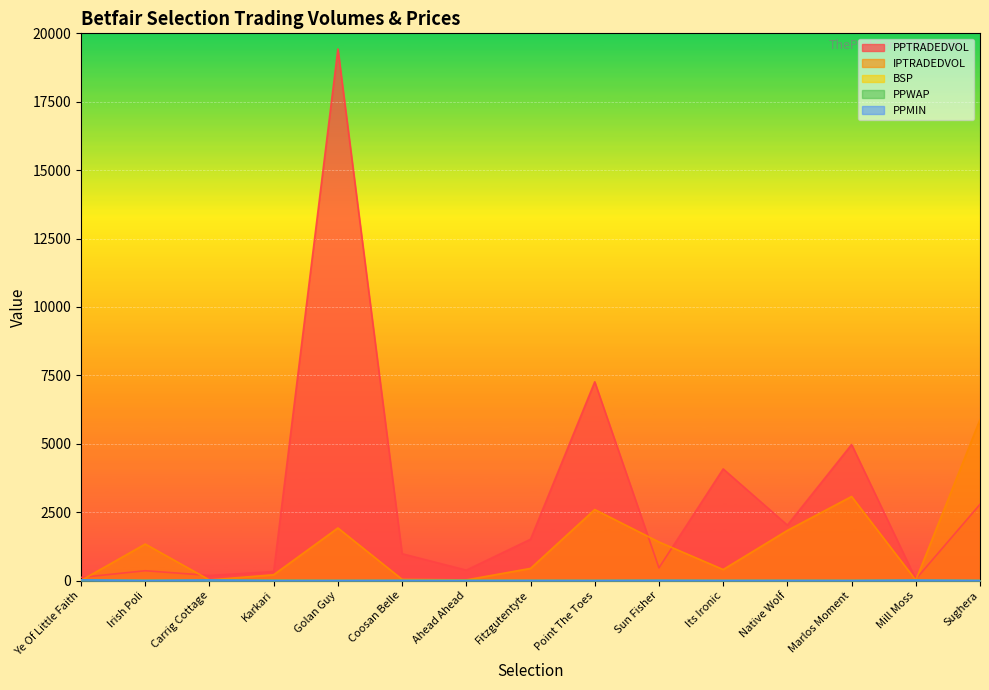

What is the total value across all series at Sun Fisher?

1897.6